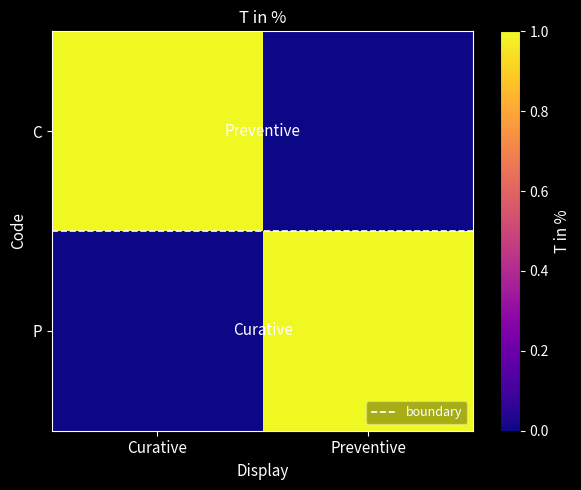

How many data points does each series have?

2